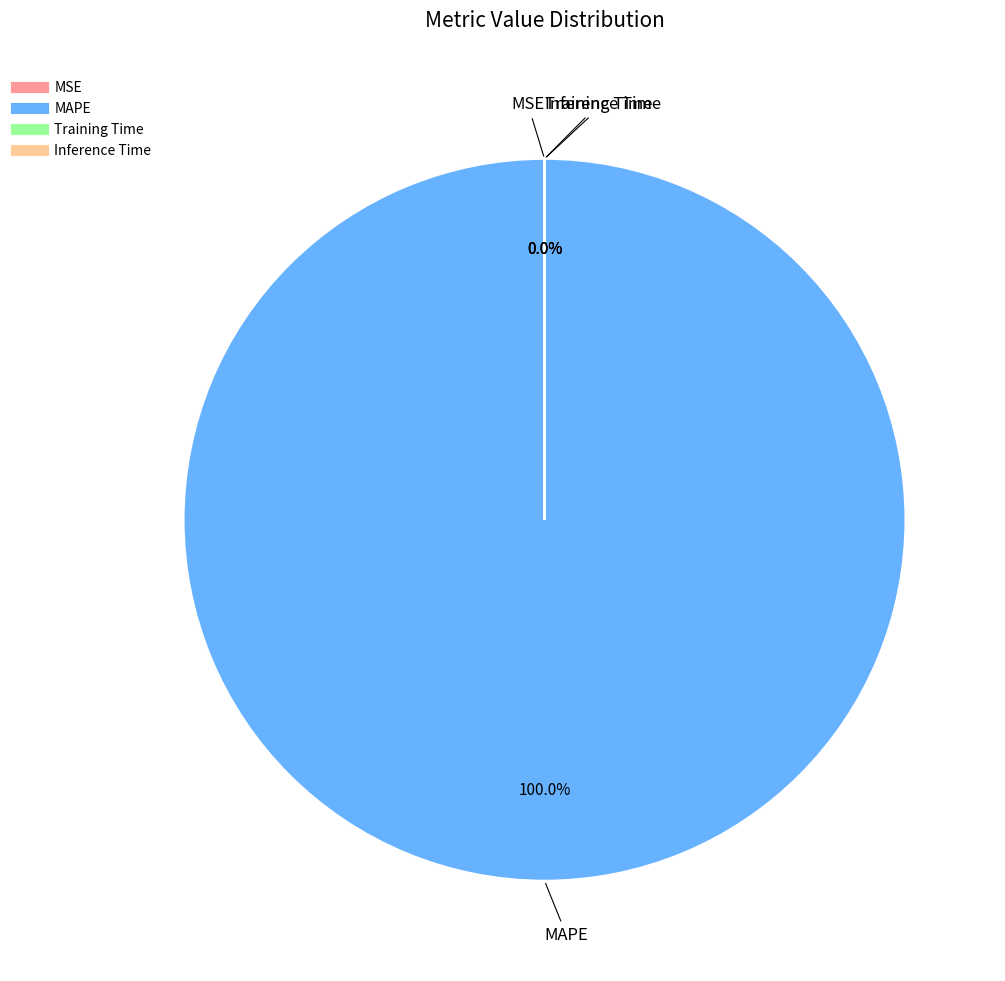

Which category has the smallest portion of the pie?

Inference Time